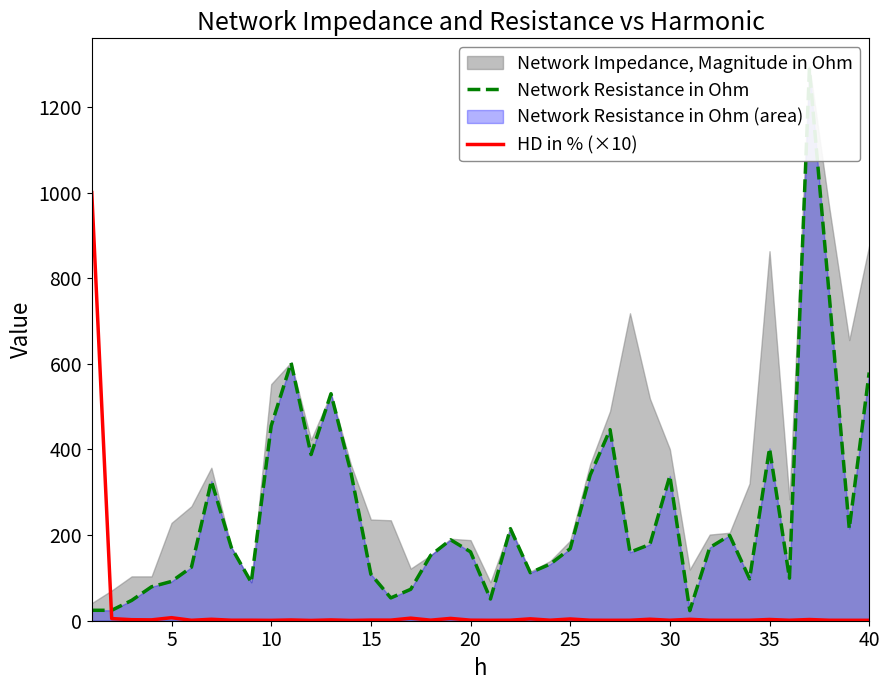

At how many categories does at least one series exceed 624?

3